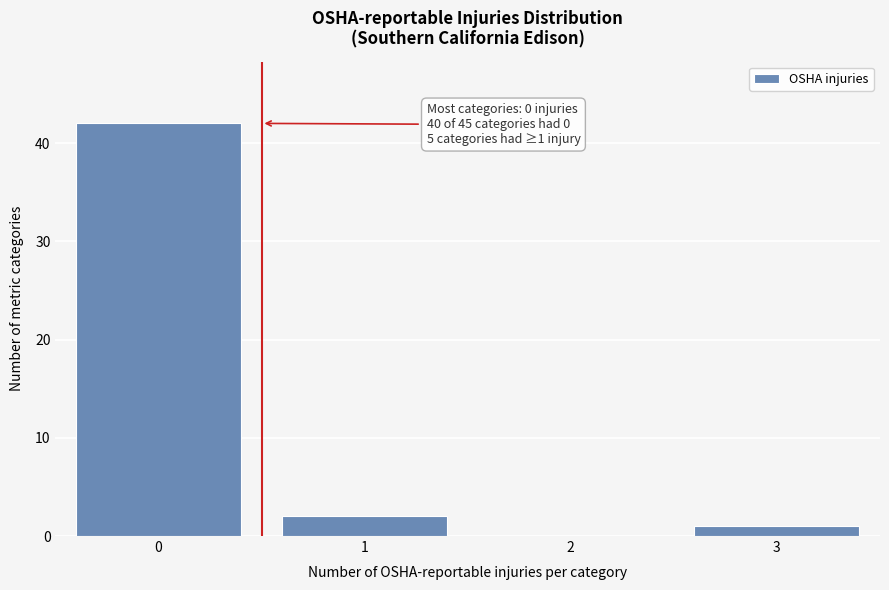

Reading left to right, list all the values displayed in this chart.

0=42	1=2	2=0	3=1